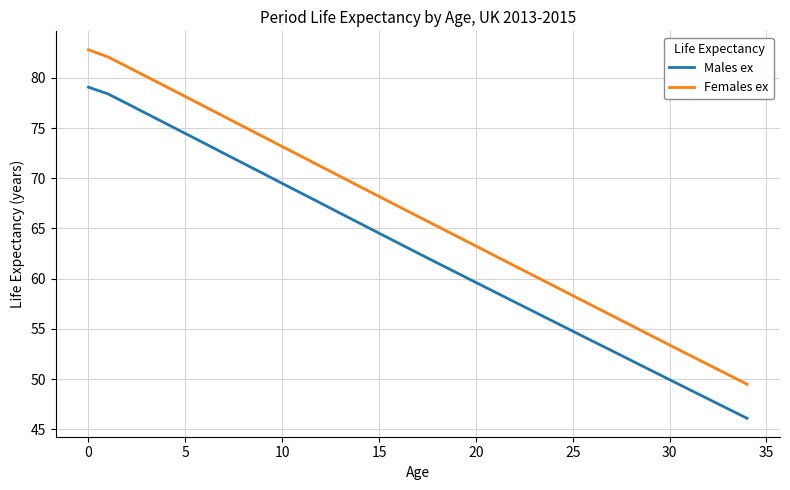

True or false: Males ex and Females ex cross at least once.

False